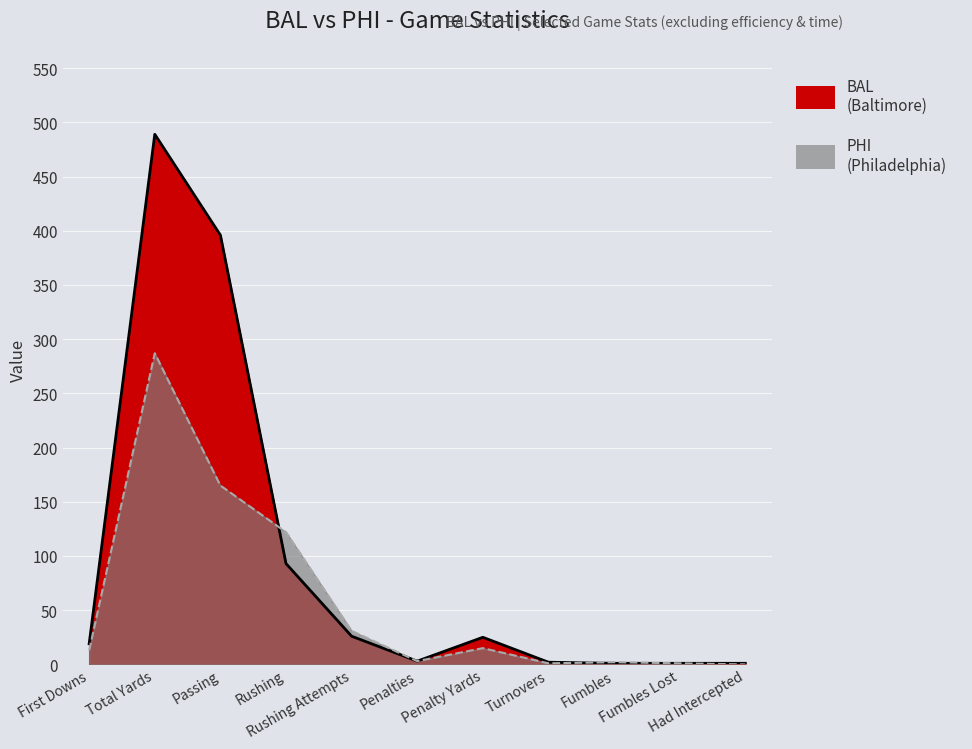

Which series has the largest total across all categories?

BAL